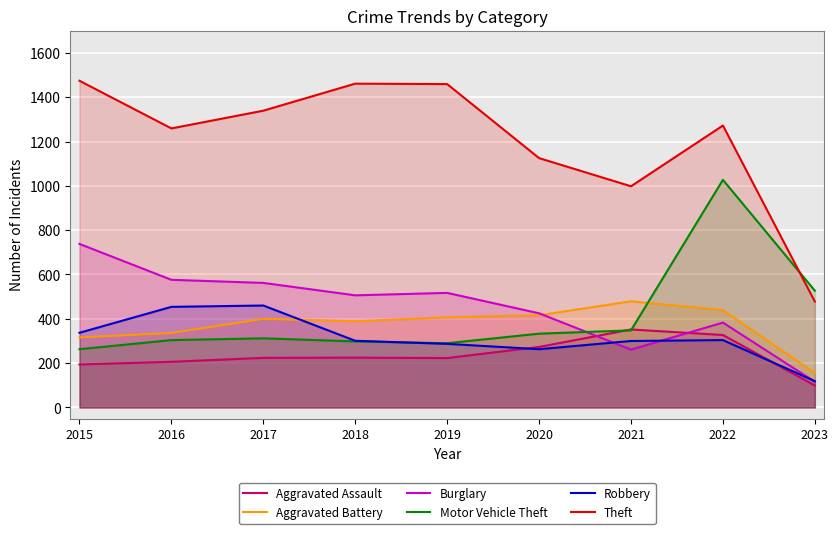

The value of Aggravated Battery at 2016 is 186. True or false?

False